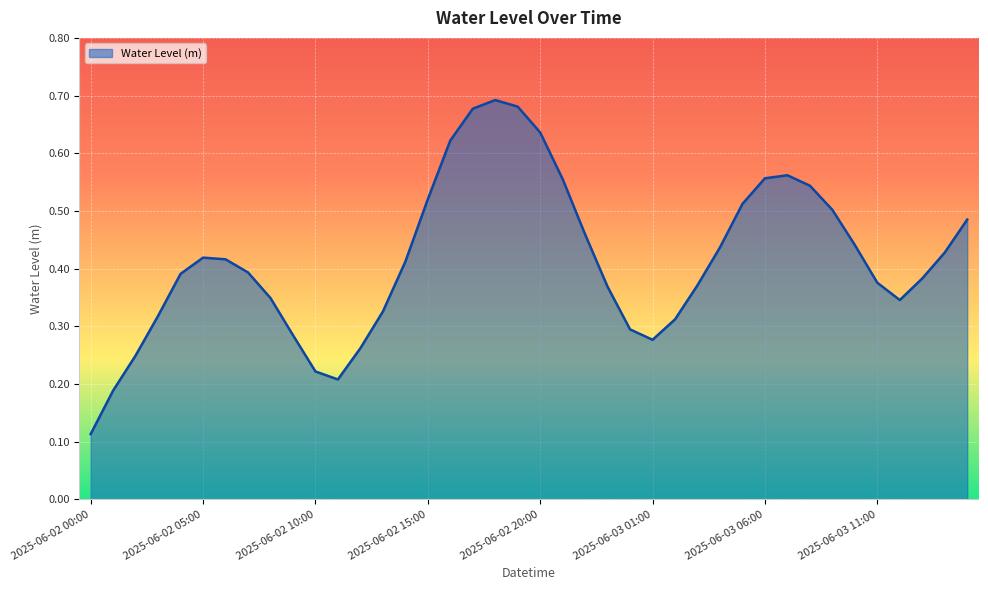

What is the average value?

0.4